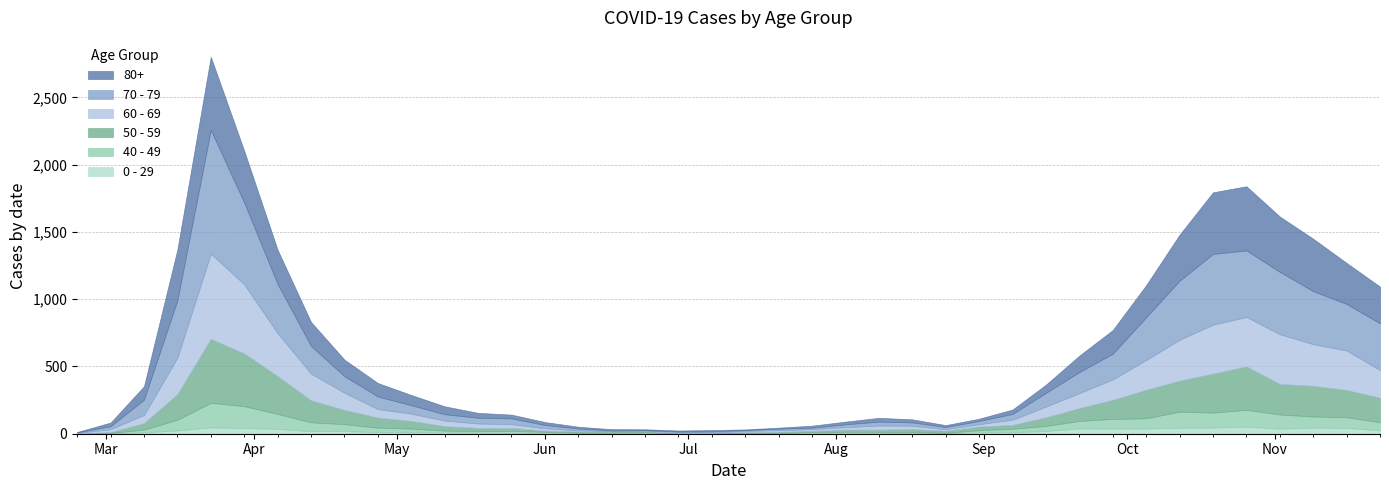

Reading right to left, transcribe all the data shown in this chart.

80+: 2020-11-23=273	2020-11-16=305	2020-11-09=390	2020-11-02=411	2020-10-26=477	2020-10-19=458	2020-10-12=342	2020-10-05=239	2020-09-28=176	2020-09-21=122	2020-09-14=61	2020-09-07=33	2020-08-31=17	2020-08-24=14	2020-08-17=23	2020-08-10=28	2020-08-03=20	2020-07-27=15	2020-07-20=7	2020-07-13=5	2020-07-06=9	2020-06-29=7	2020-06-22=6	2020-06-15=9	2020-06-08=13	2020-06-01=22	2020-05-25=28	2020-05-18=36	2020-05-11=59	2020-05-04=76	2020-04-27=100	2020-04-20=123	2020-04-13=178	2020-04-06=255	2020-03-30=385	2020-03-23=544	2020-03-16=377	2020-03-09=100	2020-03-02=27	2020-02-24=3
70 - 79: 2020-11-23=348	2020-11-16=346	2020-11-09=394	2020-11-02=464	2020-10-26=495	2020-10-19=526	2020-10-12=439	2020-10-05=318	2020-09-28=191	2020-09-21=157	2020-09-14=102	2020-09-07=43	2020-08-31=24	2020-08-24=16	2020-08-17=25	2020-08-10=29	2020-08-03=21	2020-07-27=11	2020-07-20=11	2020-07-13=7	2020-07-06=8	2020-06-29=5	2020-06-22=5	2020-06-15=6	2020-06-08=14	2020-06-01=24	2020-05-25=43	2020-05-18=43	2020-05-11=47	2020-05-04=63	2020-04-27=94	2020-04-20=123	2020-04-13=206	2020-04-06=365	2020-03-30=608	2020-03-23=920	2020-03-16=427	2020-03-09=113	2020-03-02=22	2020-02-24=4
60 - 69: 2020-11-23=206	2020-11-16=294	2020-11-09=310	2020-11-02=370	2020-10-26=368	2020-10-19=364	2020-10-12=305	2020-10-05=221	2020-09-28=152	2020-09-21=112	2020-09-14=80	2020-09-07=39	2020-08-31=17	2020-08-24=12	2020-08-17=25	2020-08-10=31	2020-08-03=19	2020-07-27=13	2020-07-20=12	2020-07-13=8	2020-07-06=3	2020-06-29=6	2020-06-22=3	2020-06-15=3	2020-06-08=8	2020-06-01=18	2020-05-25=28	2020-05-18=33	2020-05-11=42	2020-05-04=54	2020-04-27=63	2020-04-20=128	2020-04-13=199	2020-04-06=320	2020-03-30=514	2020-03-23=634	2020-03-16=272	2020-03-09=61	2020-03-02=22	2020-02-24=2
50 - 59: 2020-11-23=182	2020-11-16=202	2020-11-09=228	2020-11-02=227	2020-10-26=322	2020-10-19=290	2020-10-12=230	2020-10-05=212	2020-09-28=142	2020-09-21=95	2020-09-14=64	2020-09-07=28	2020-08-31=28	2020-08-24=15	2020-08-17=22	2020-08-10=16	2020-08-03=16	2020-07-27=8	2020-07-20=12	2020-07-13=6	2020-07-06=5	2020-06-29=3	2020-06-22=9	2020-06-15=8	2020-06-08=10	2020-06-01=9	2020-05-25=23	2020-05-18=23	2020-05-11=33	2020-05-04=57	2020-04-27=75	2020-04-20=106	2020-04-13=163	2020-04-06=281	2020-03-30=392	2020-03-23=475	2020-03-16=190	2020-03-09=48	2020-03-02=7	2020-02-24=3
40 - 49: 2020-11-23=60	2020-11-16=80	2020-11-09=83	2020-11-02=105	2020-10-26=126	2020-10-19=111	2020-10-12=120	2020-10-05=76	2020-09-28=72	2020-09-21=55	2020-09-14=38	2020-09-07=26	2020-08-31=17	2020-08-24=2	2020-08-17=10	2020-08-10=8	2020-08-03=8	2020-07-27=10	2020-07-20=2	2020-07-13=4	2020-07-06=1	2020-06-29=1	2020-06-22=5	2020-06-15=2	2020-06-08=3	2020-06-01=12	2020-05-25=14	2020-05-18=12	2020-05-11=13	2020-05-04=27	2020-04-27=33	2020-04-20=51	2020-04-13=66	2020-04-06=111	2020-03-30=163	2020-03-23=183	2020-03-16=79	2020-03-09=21	2020-03-02=5	2020-02-24=0
0 - 29: 2020-11-23=25	2020-11-16=43	2020-11-09=45	2020-11-02=38	2020-10-26=52	2020-10-19=46	2020-10-12=44	2020-10-05=39	2020-09-28=38	2020-09-21=40	2020-09-14=20	2020-09-07=11	2020-08-31=9	2020-08-24=5	2020-08-17=2	2020-08-10=6	2020-08-03=6	2020-07-27=3	2020-07-20=1	2020-07-13=2	2020-07-06=1	2020-06-29=2	2020-06-22=5	2020-06-15=6	2020-06-08=4	2020-06-01=2	2020-05-25=6	2020-05-18=8	2020-05-11=10	2020-05-04=11	2020-04-27=12	2020-04-20=20	2020-04-13=19	2020-04-06=36	2020-03-30=42	2020-03-23=47	2020-03-16=25	2020-03-09=10	2020-03-02=0	2020-02-24=1